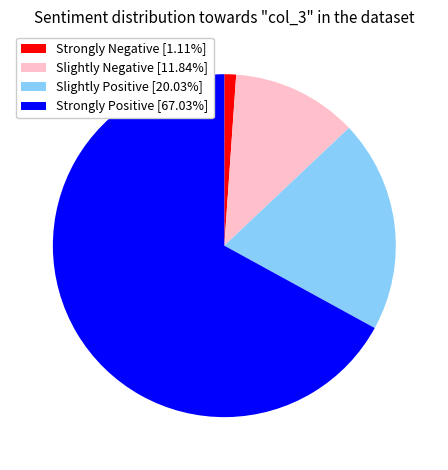

What is the ratio of the value at Slightly Negative [11.84%] to the value at Slightly Positive [20.03%]?

0.6